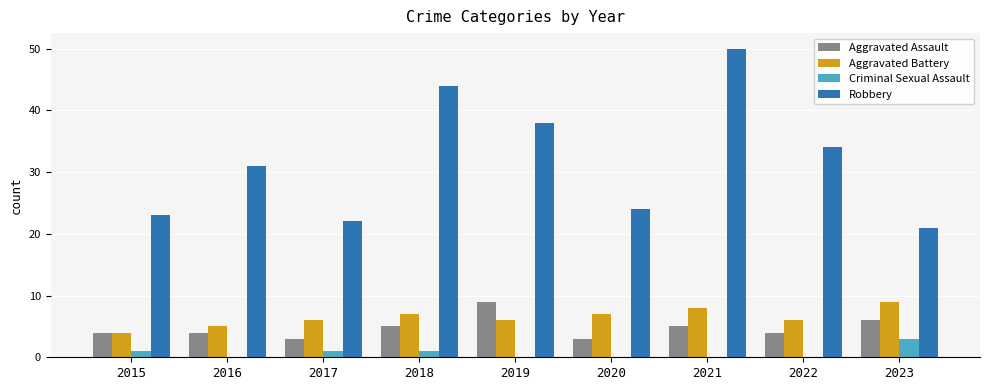

Between 2015 and 2021, which series saw the biggest shift?

Robbery